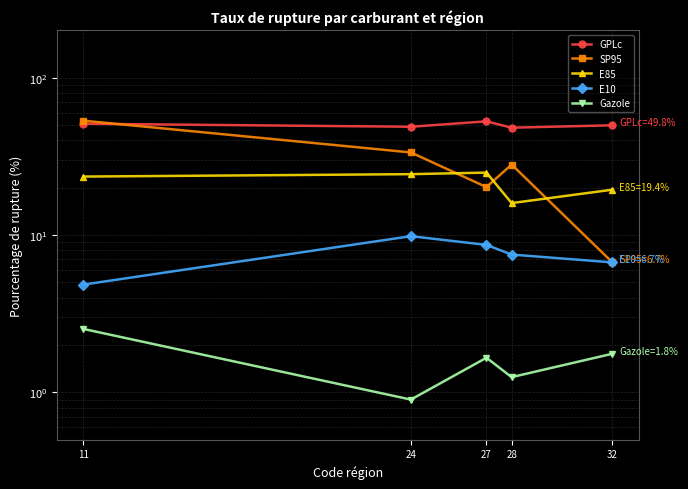

Does the chart have visible grid lines?

Yes